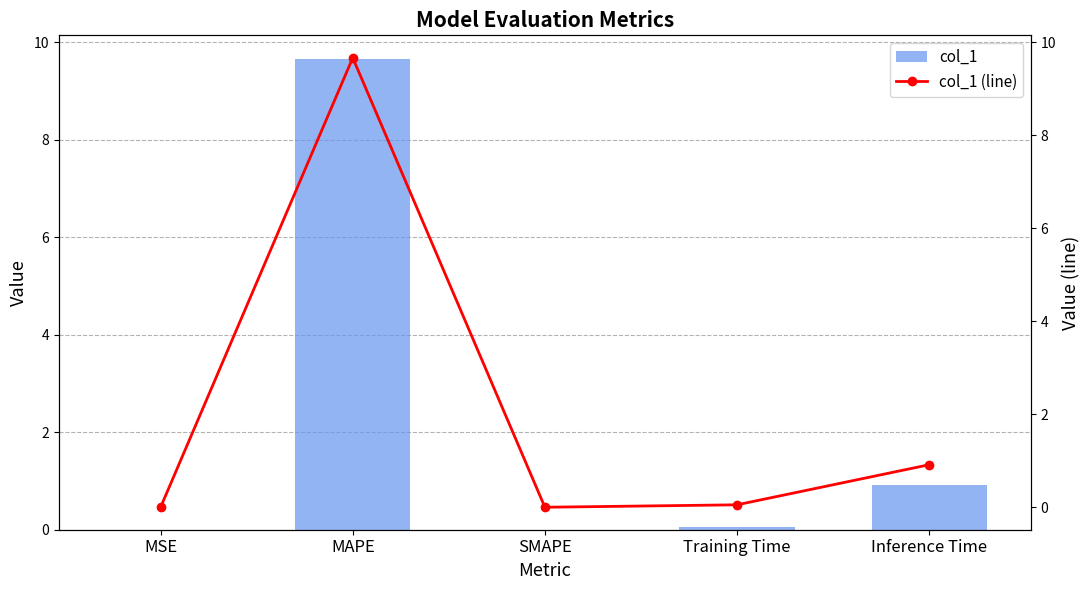

At which category does the chart reach its minimum across all series?

SMAPE